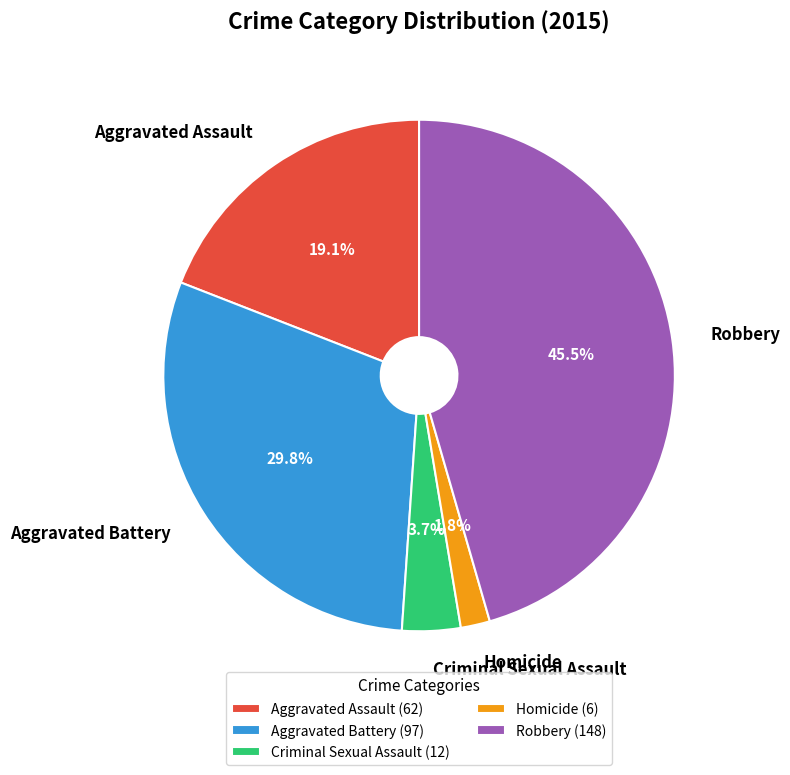

What percentage do Aggravated Assault and Aggravated Battery together represent?

48.9%